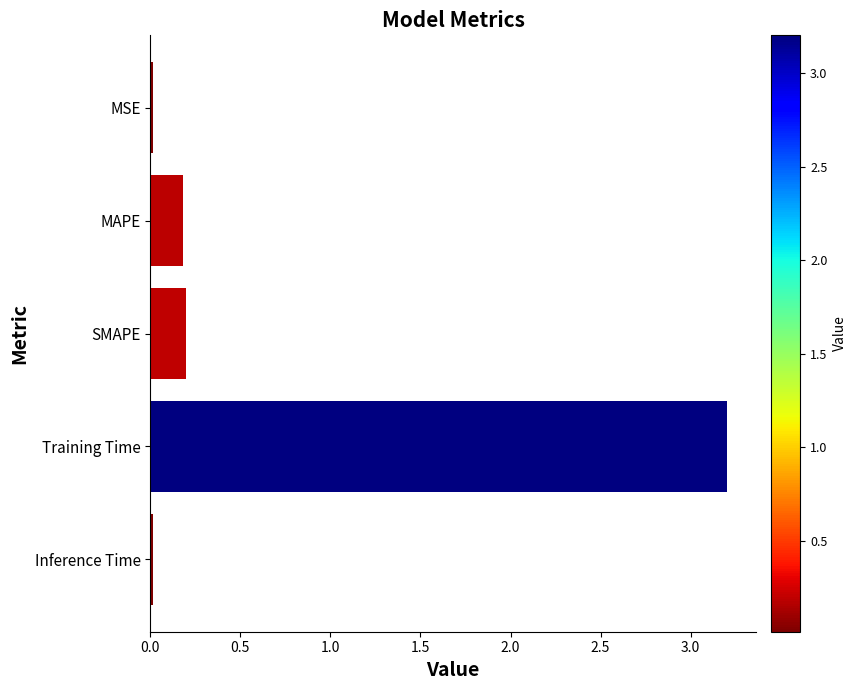

What is the maximum value shown in the chart?

3.2